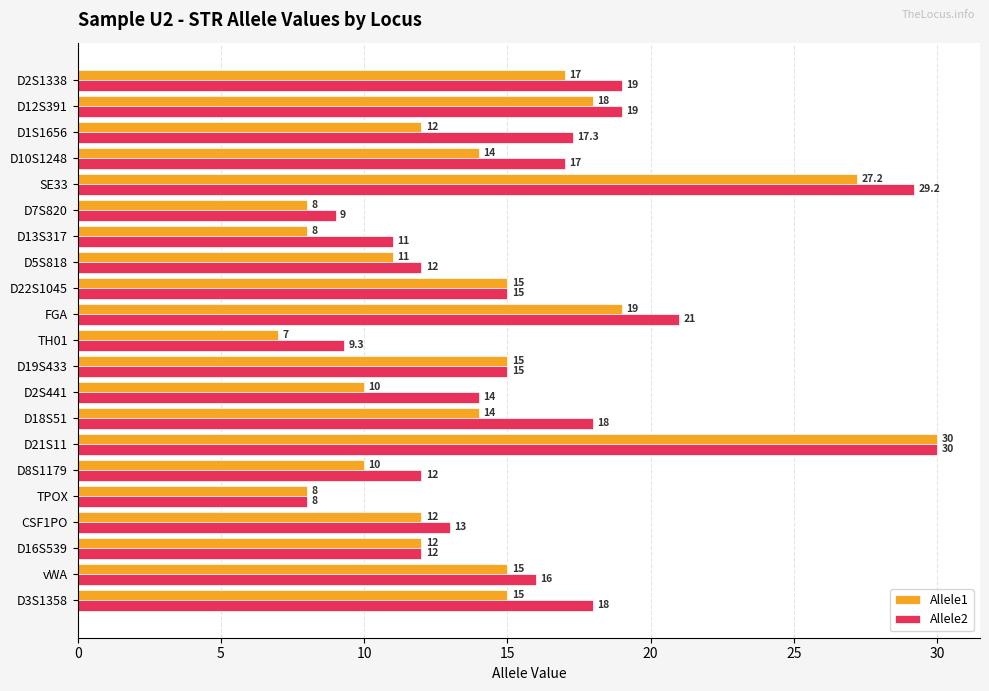

Where is Allele1 nearest to the value 18?

D12S391